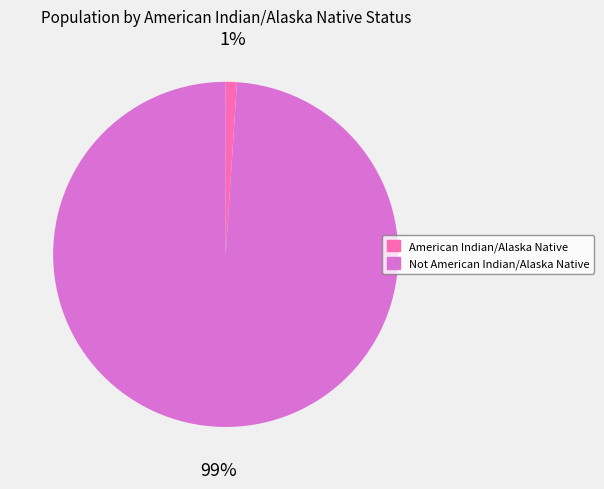

Which category has the biggest portion of the pie?

Not American Indian/Alaska Native